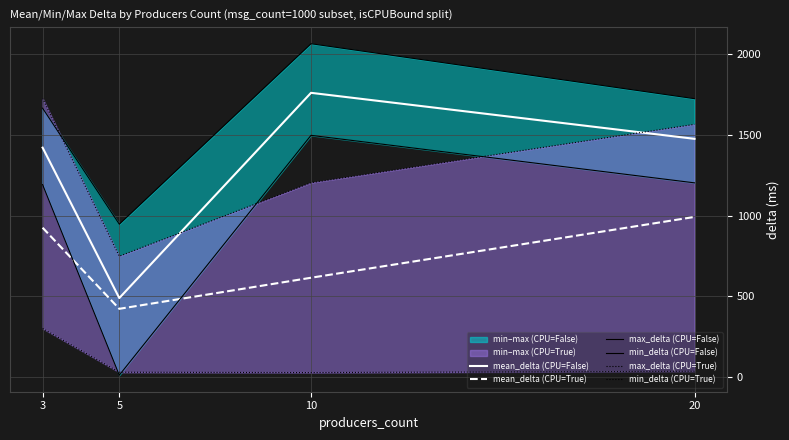

What is the difference between the mean_delta (CPU=True) values at 20 and 10?

376.3